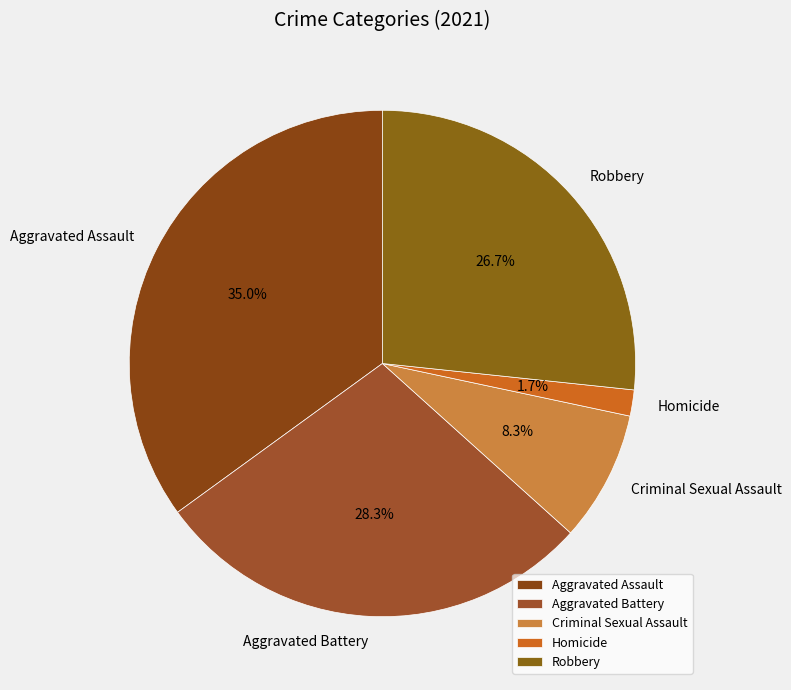

To the nearest percent, what percentage of the pie is Criminal Sexual Assault?

8%